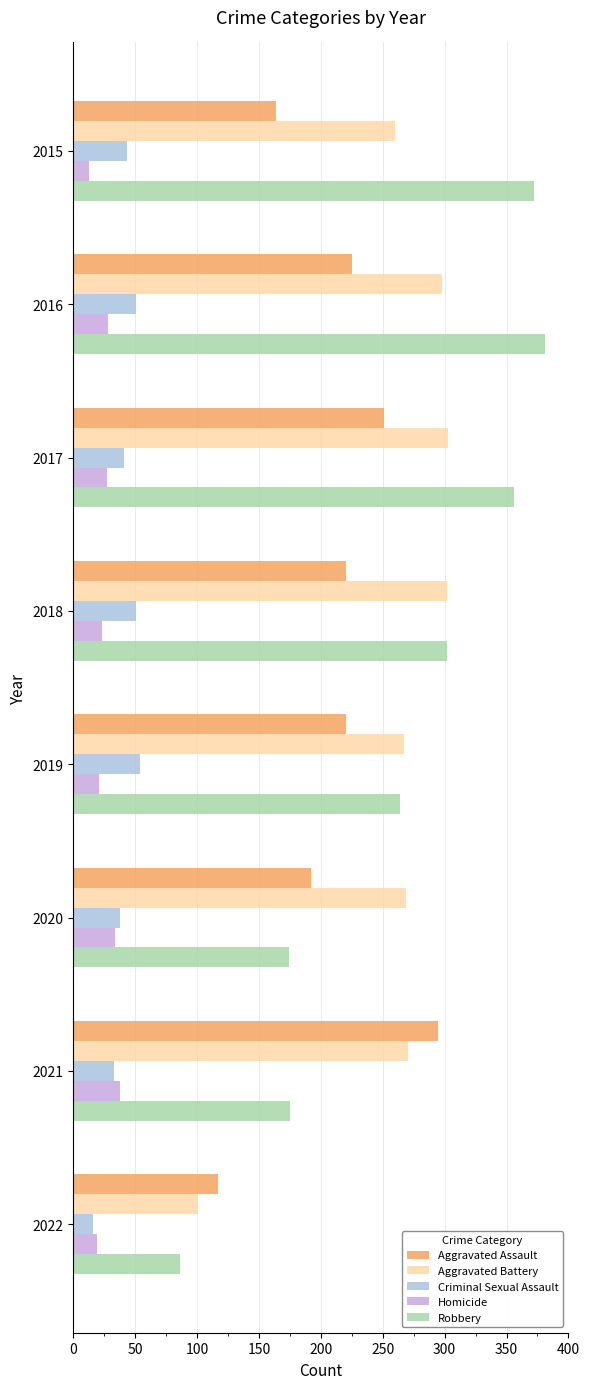

Read the Criminal Sexual Assault value at 2017.

41